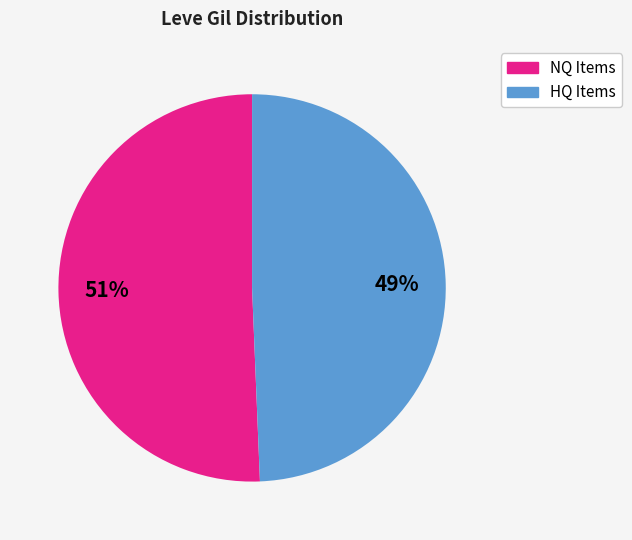

To the nearest percent, what is the average slice percentage?

50%